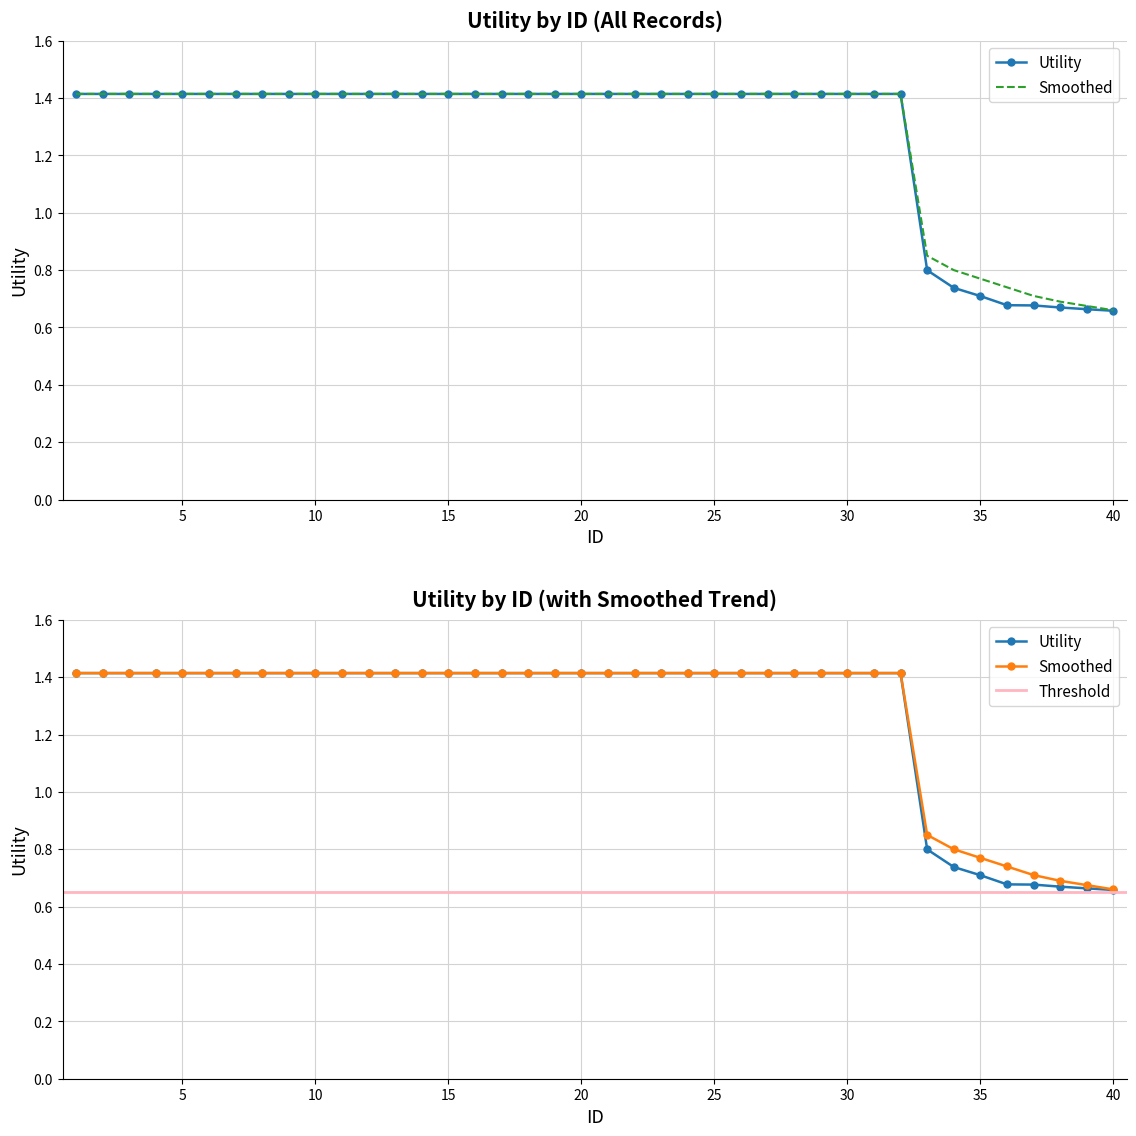

What is the approximate value of Utility at 23?

1.4